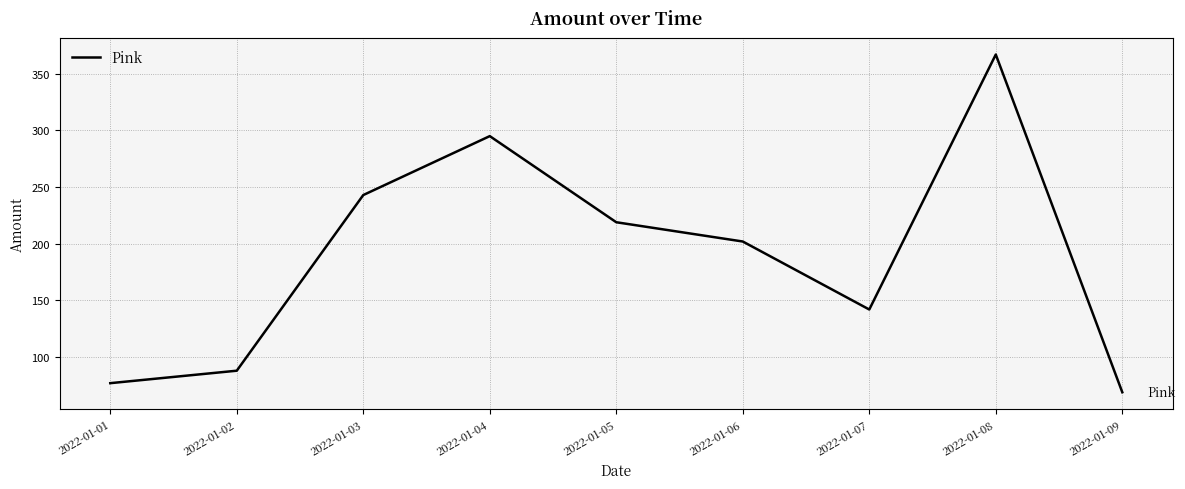

Which category has the highest value across all series?

2022-01-08